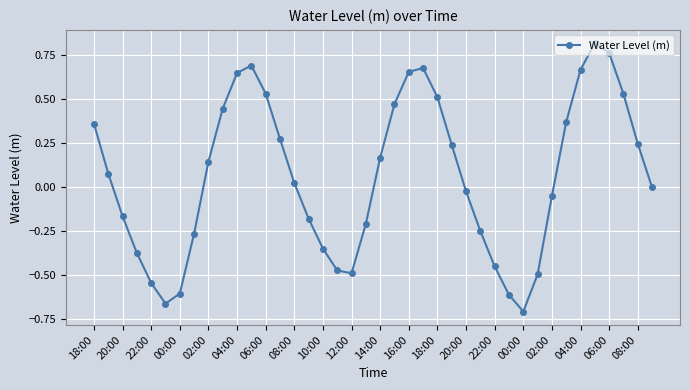

What is the sum of all values?

2.4